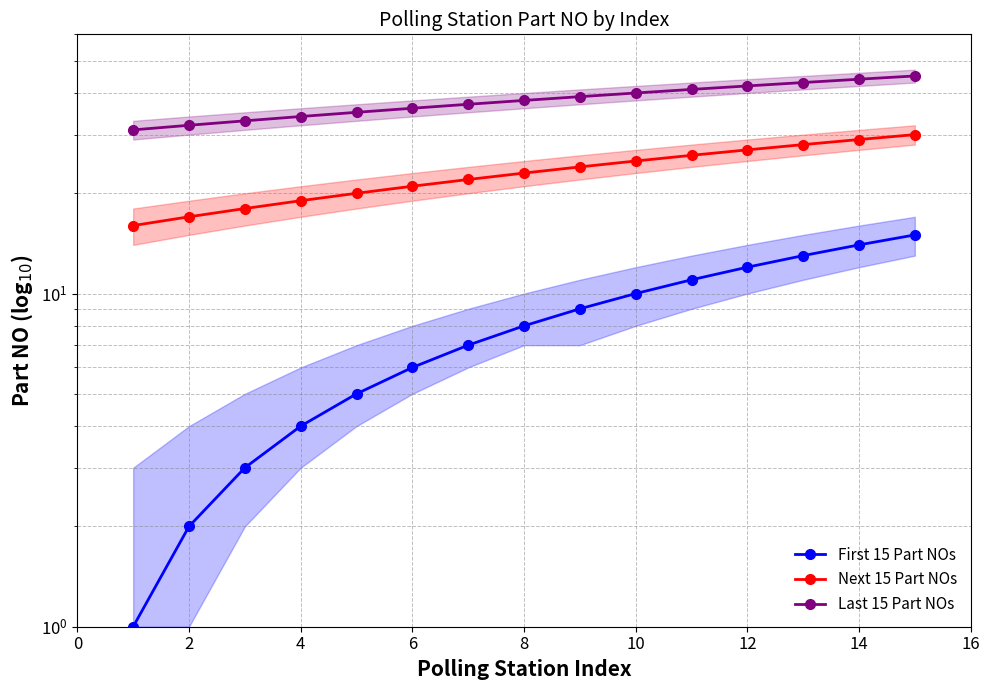

Does the chart display data point markers on the line(s)?

Yes